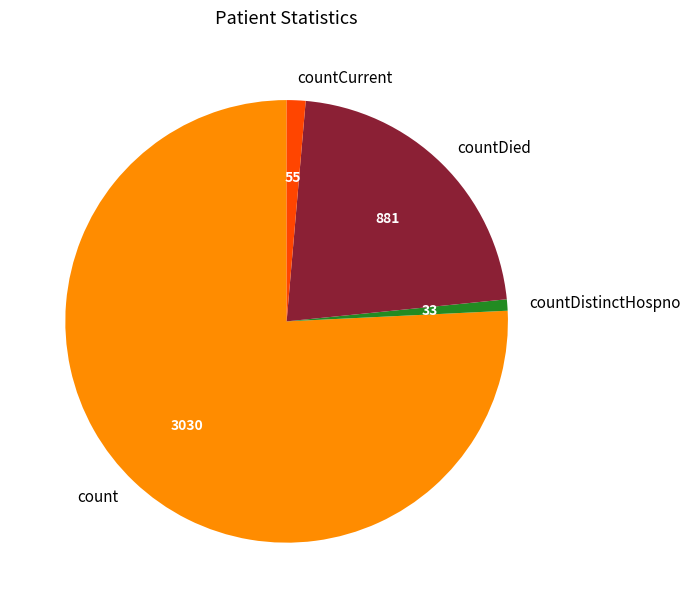

Combined, do countCurrent and countDistinctHospno account for over 50%?

No